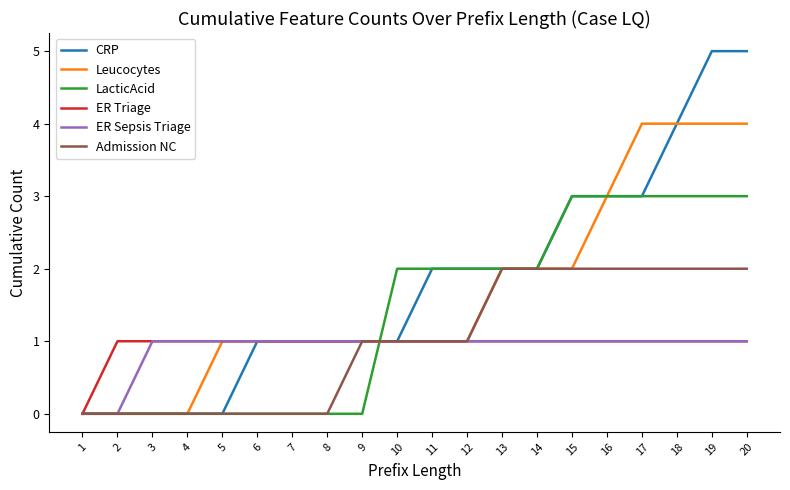

Reading left to right, extract all data points from this chart.

CRP: 0	0	0	0	0	1	1	1	1	1	2	2	2	2	3	3	3	4	5	5
Leucocytes: 0	0	0	0	1	1	1	1	1	1	1	1	2	2	2	3	4	4	4	4
LacticAcid: 0	0	0	0	0	0	0	0	0	2	2	2	2	2	3	3	3	3	3	3
ER Triage: 0	1	1	1	1	1	1	1	1	1	1	1	1	1	1	1	1	1	1	1
ER Sepsis Triage: 0	0	1	1	1	1	1	1	1	1	1	1	1	1	1	1	1	1	1	1
Admission NC: 0	0	0	0	0	0	0	0	1	1	1	1	2	2	2	2	2	2	2	2